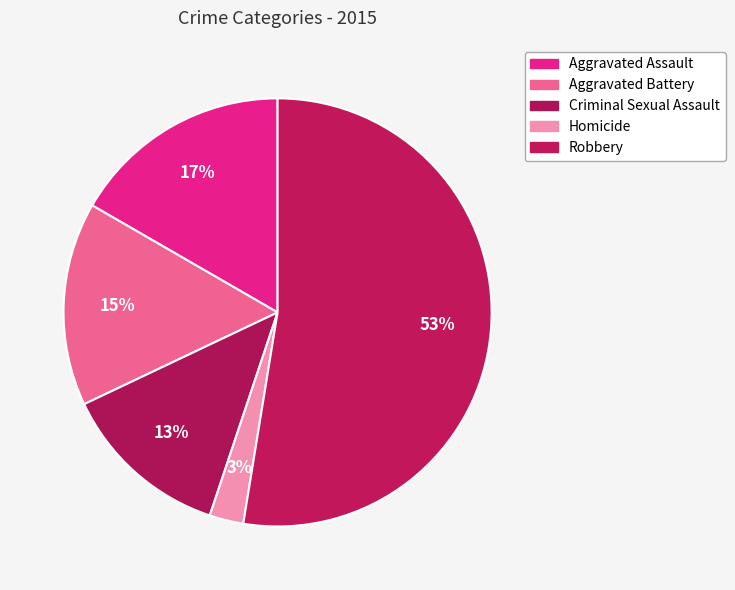

What is the majority slice?

Robbery